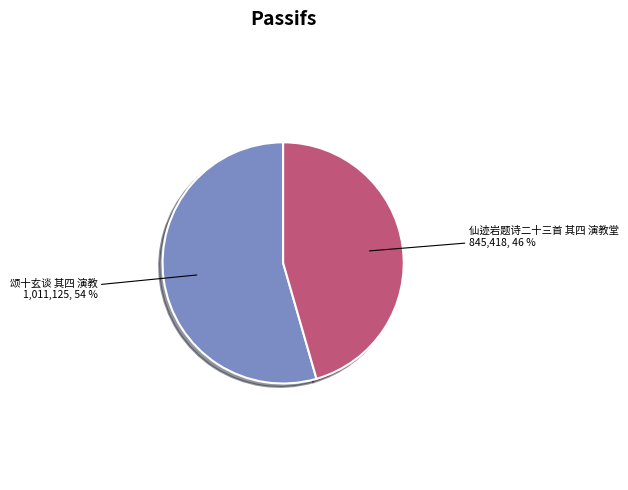

Does any single category account for the majority?

Yes